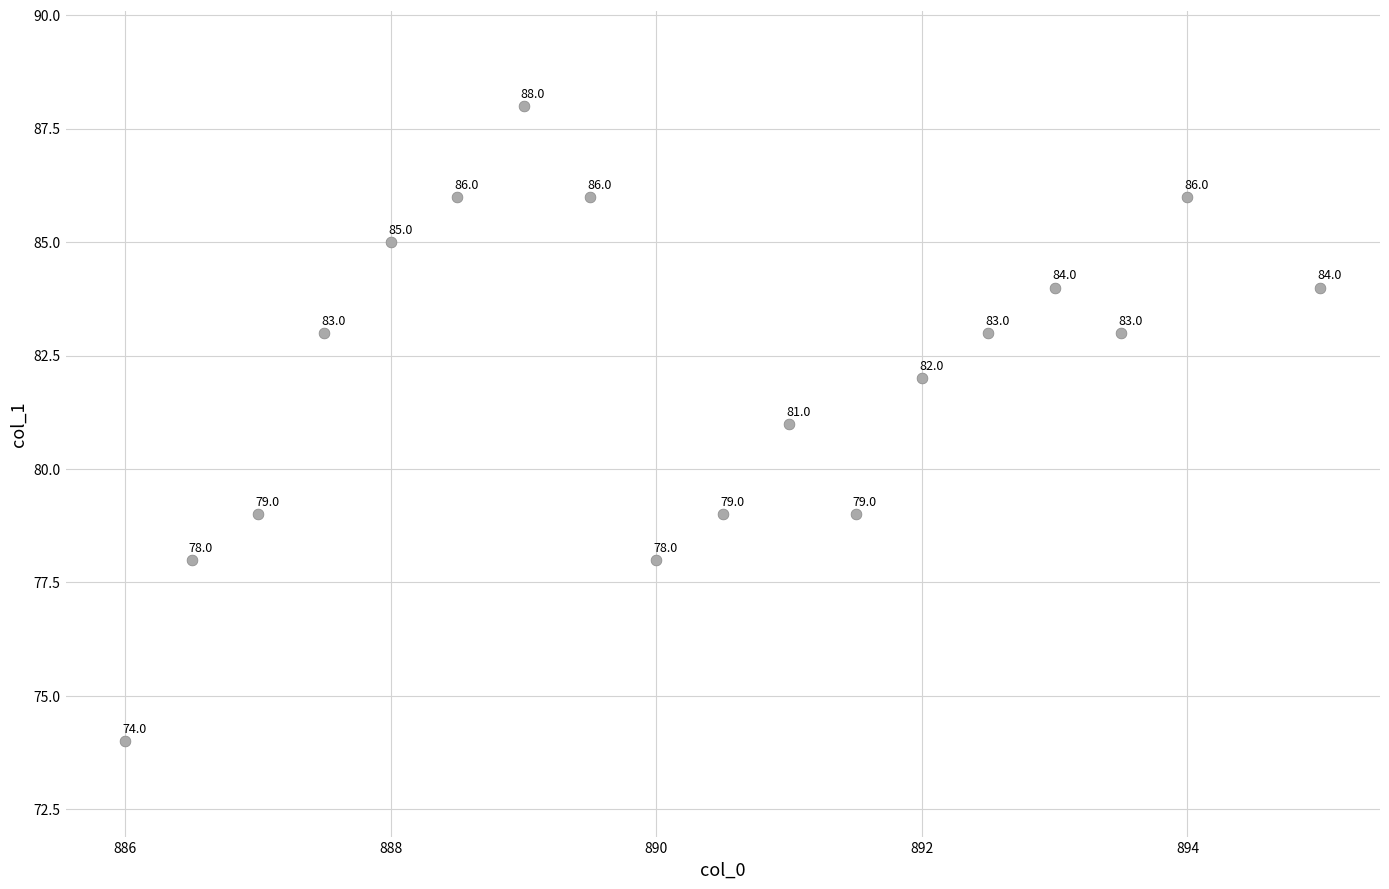

What Y value in the scatter plot is closest to 81?

81